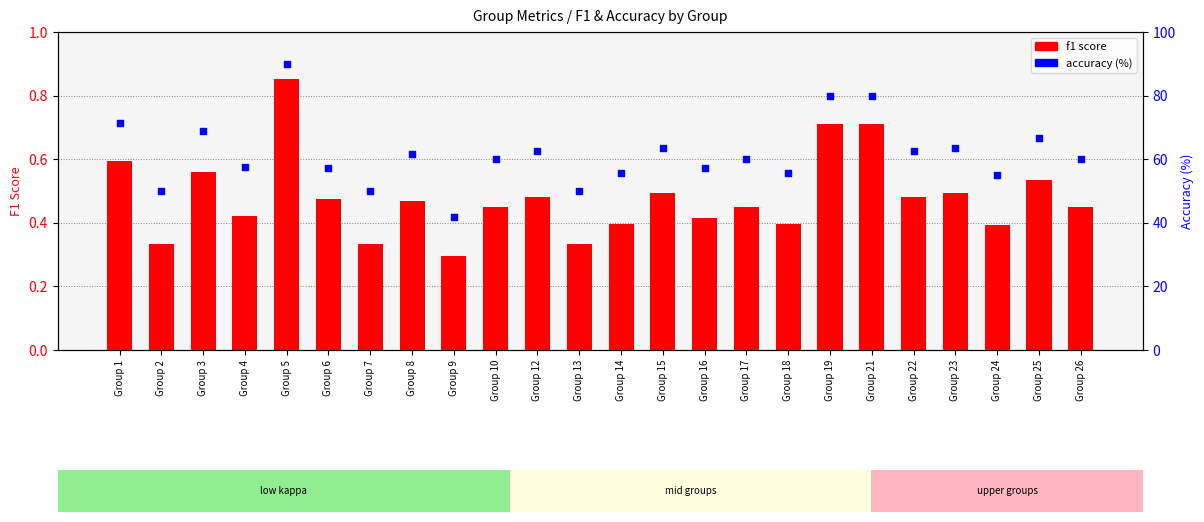

At how many categories does at least one series exceed 74?

3